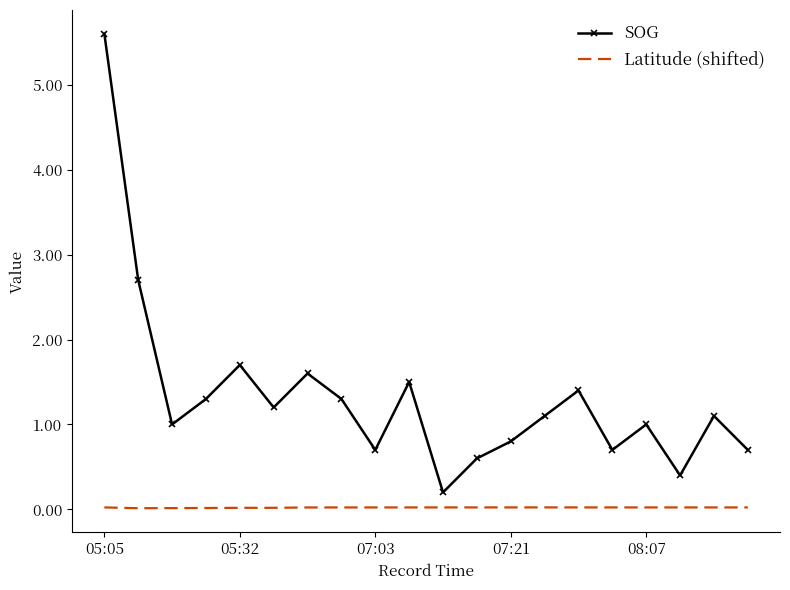

What is the maximum value for SOG?

5.6